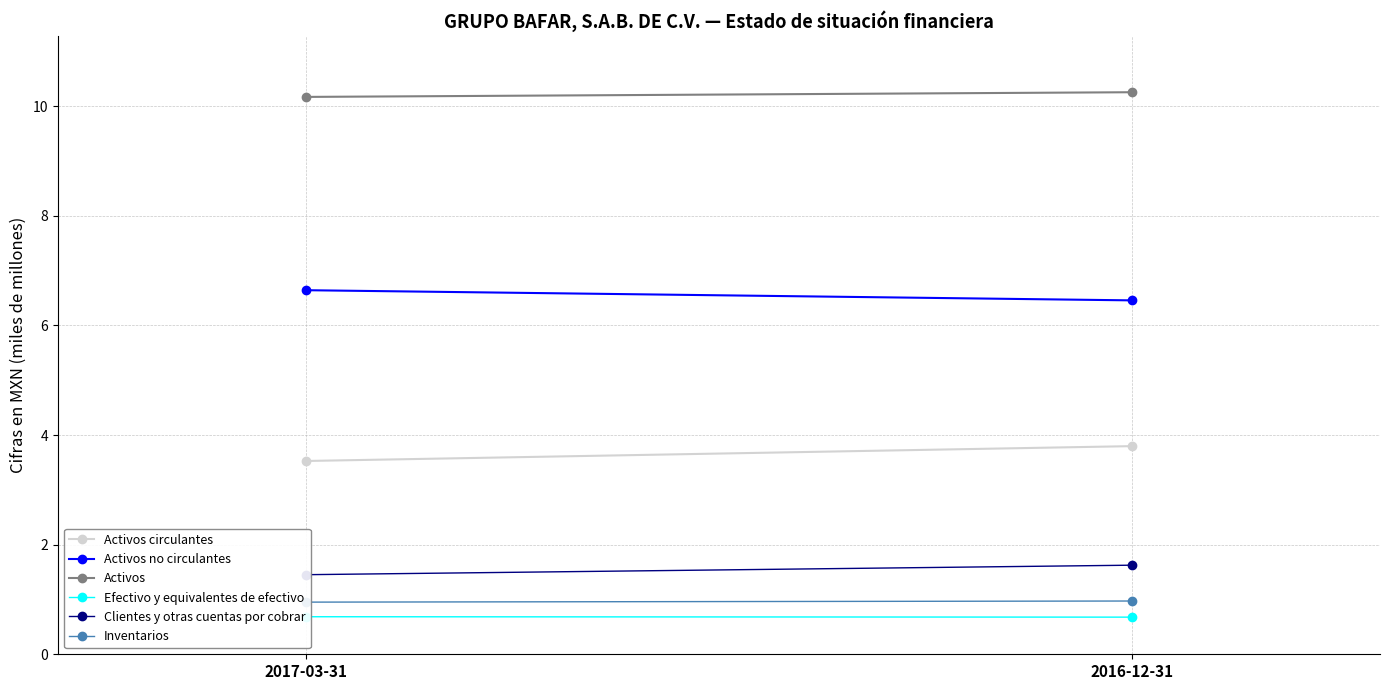

Count the Efectivo y equivalentes de efectivo values in the range 0 to 1.

2